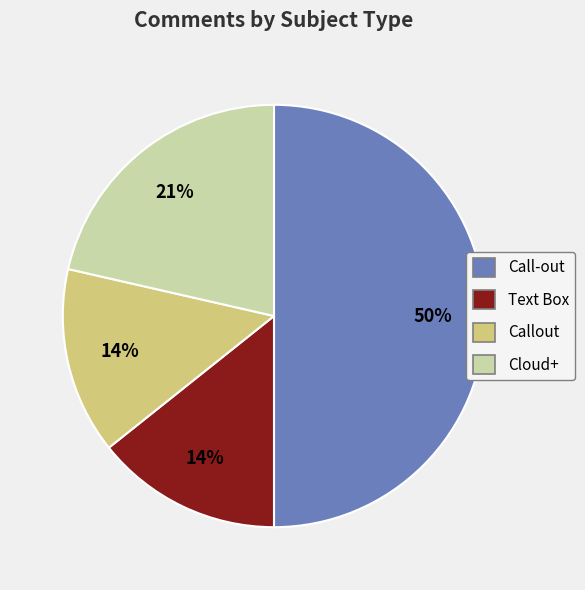

What is the largest slice in the pie chart?

Call-out